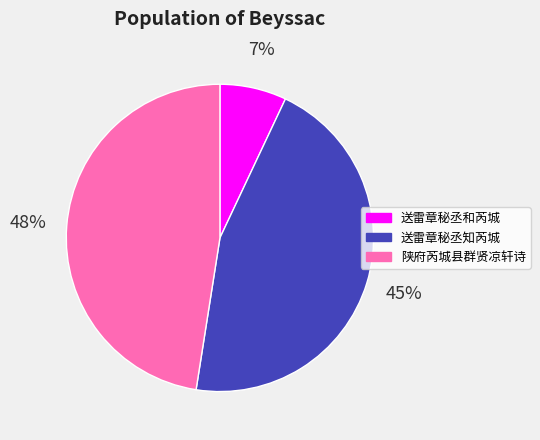

Which slice is the smallest?

送雷章秘丞和芮城